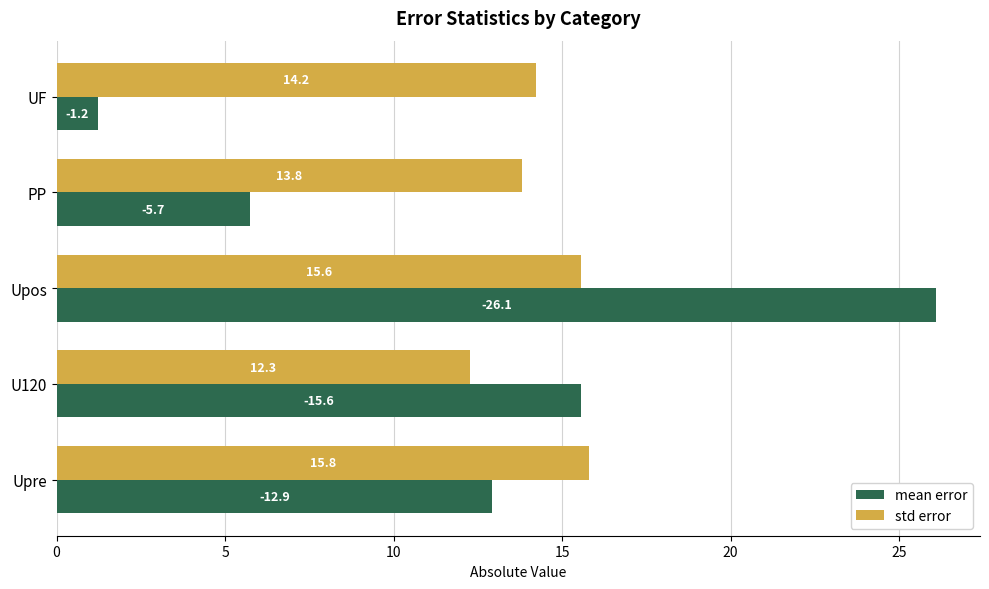

How many categories are shown in the chart?

5